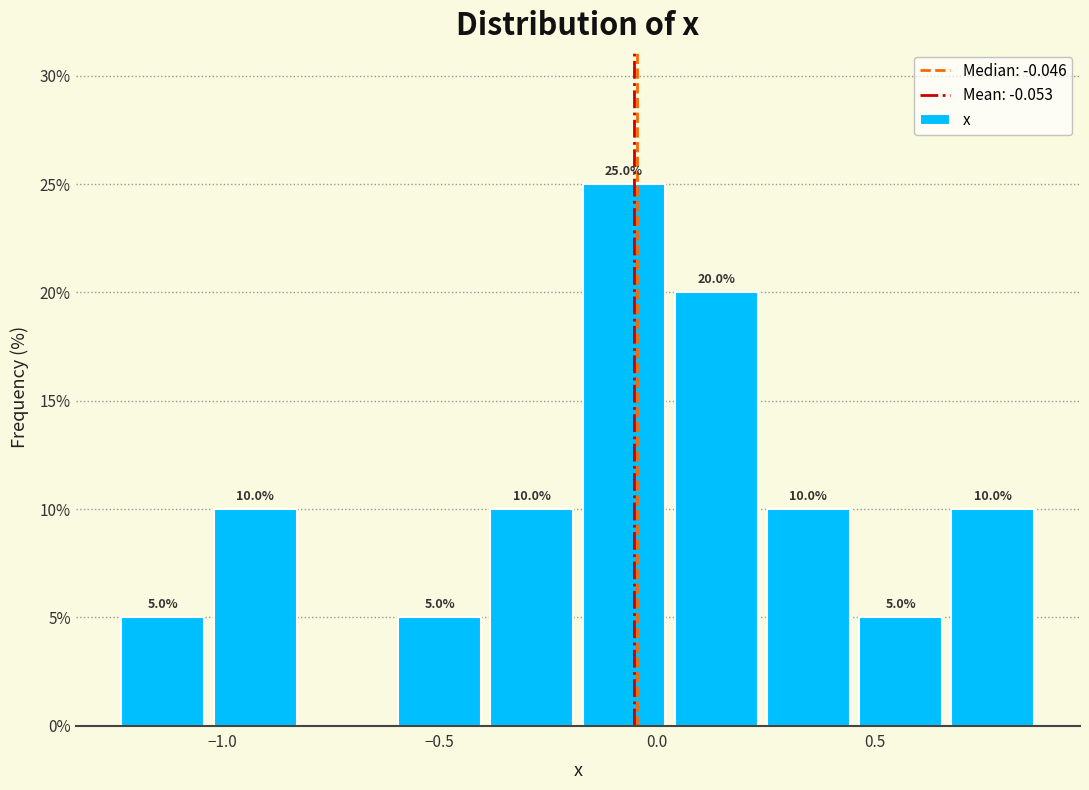

Which range on the x-axis has the tallest bar?

-0.20 to 0.05